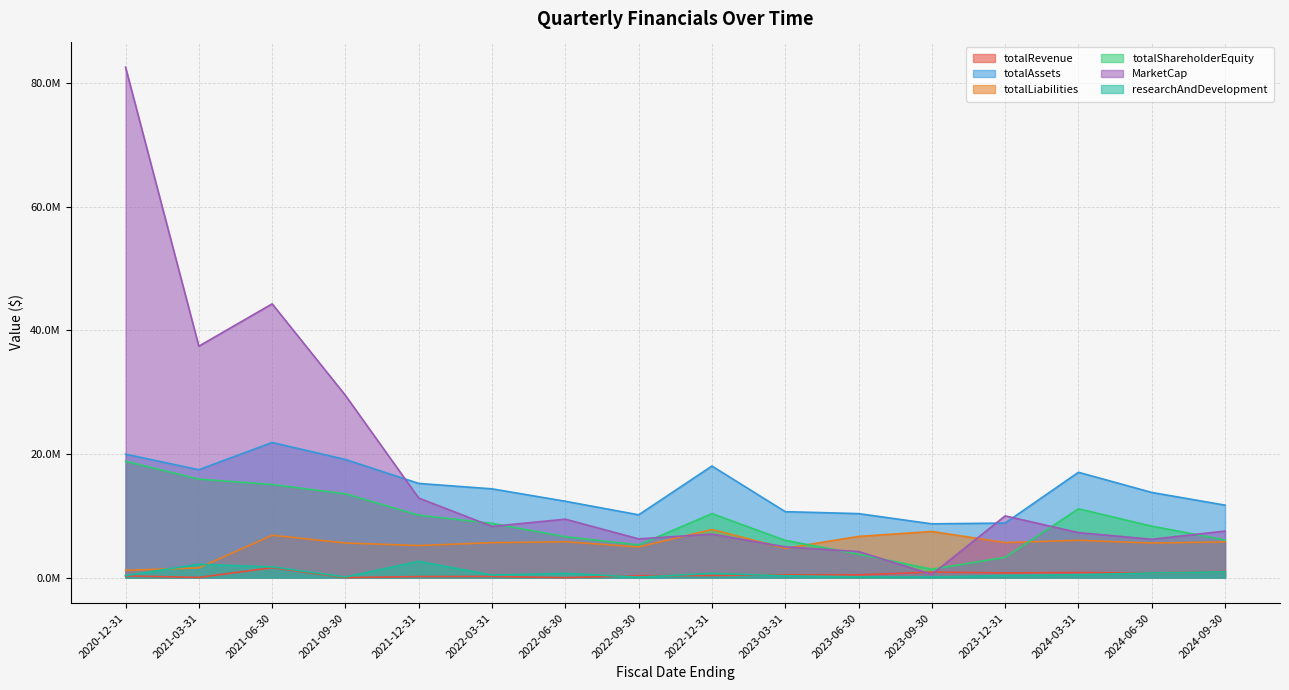

What is the label of the 3rd point from the left?

2021-06-30